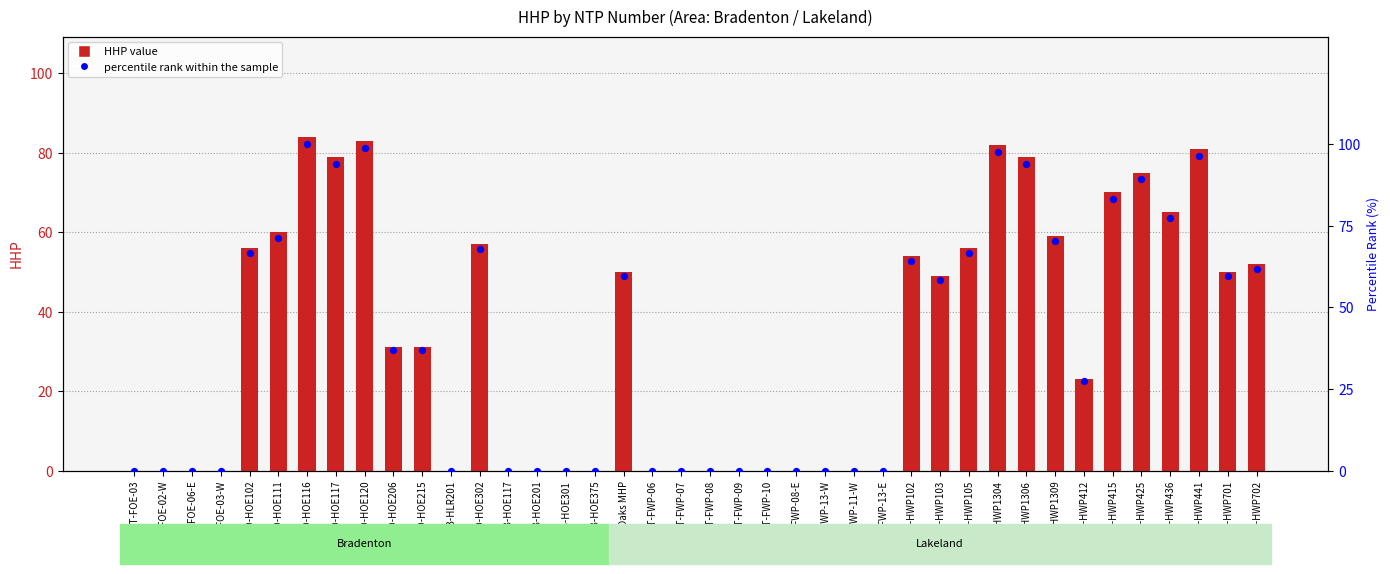

What is the total value across all series at D-HOE206?

67.9